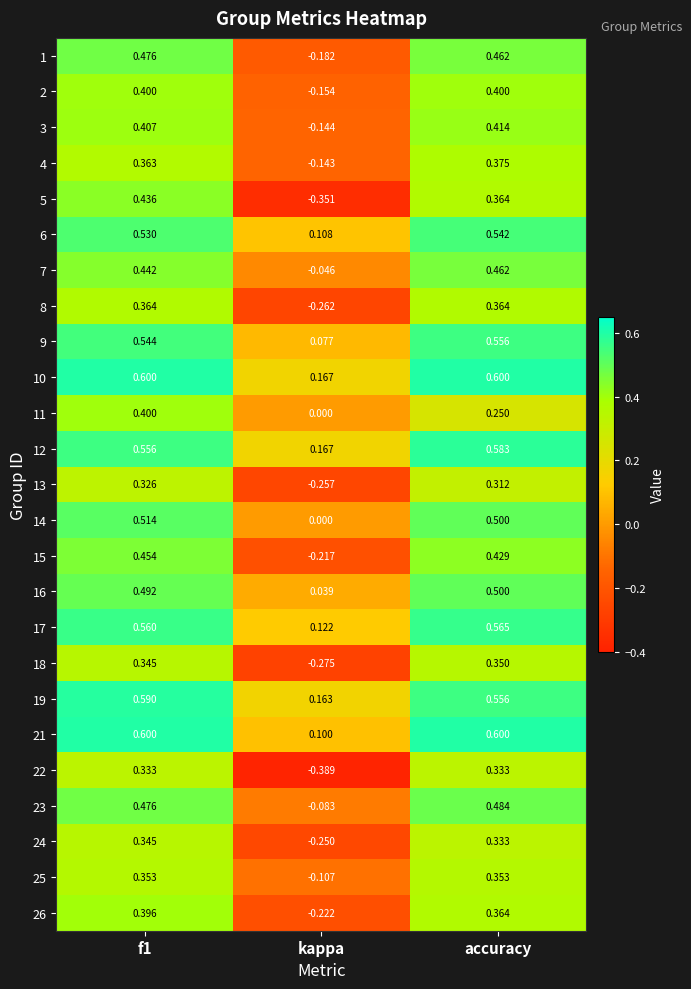

Which series changed the most between f1 and accuracy?

11